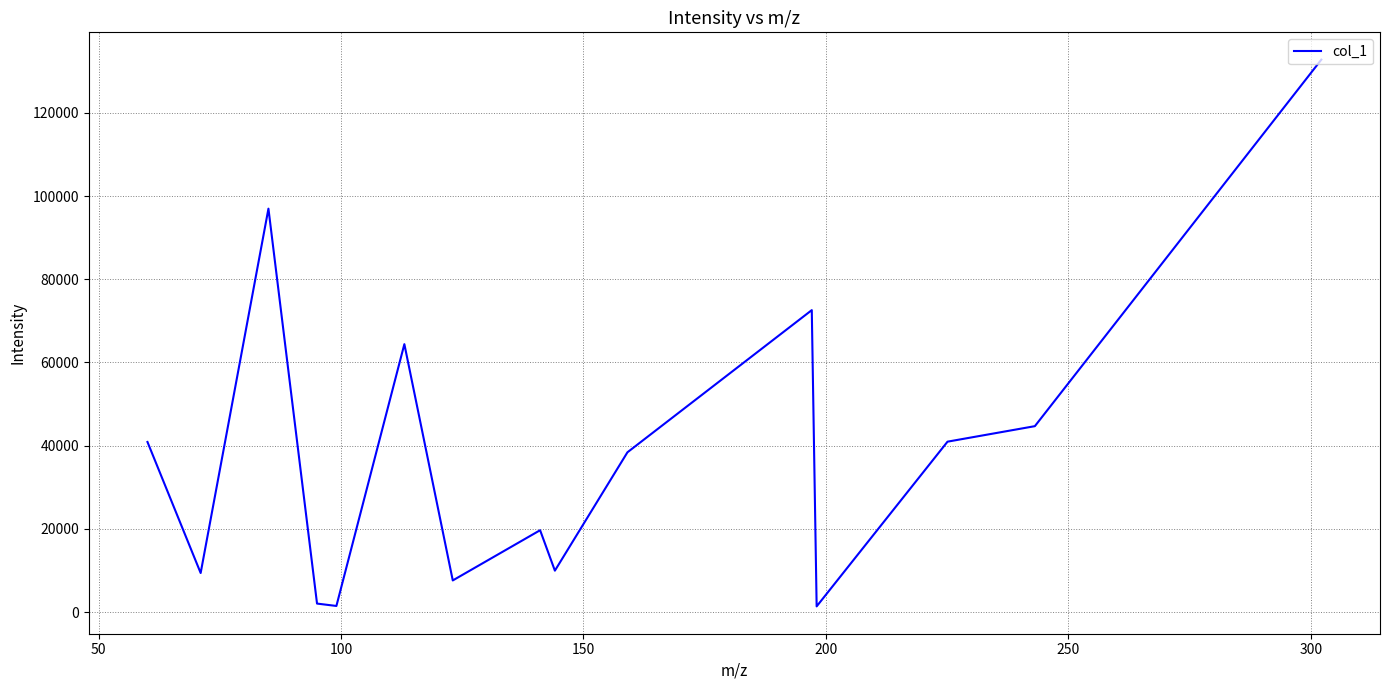

What is the average value?

38873.6